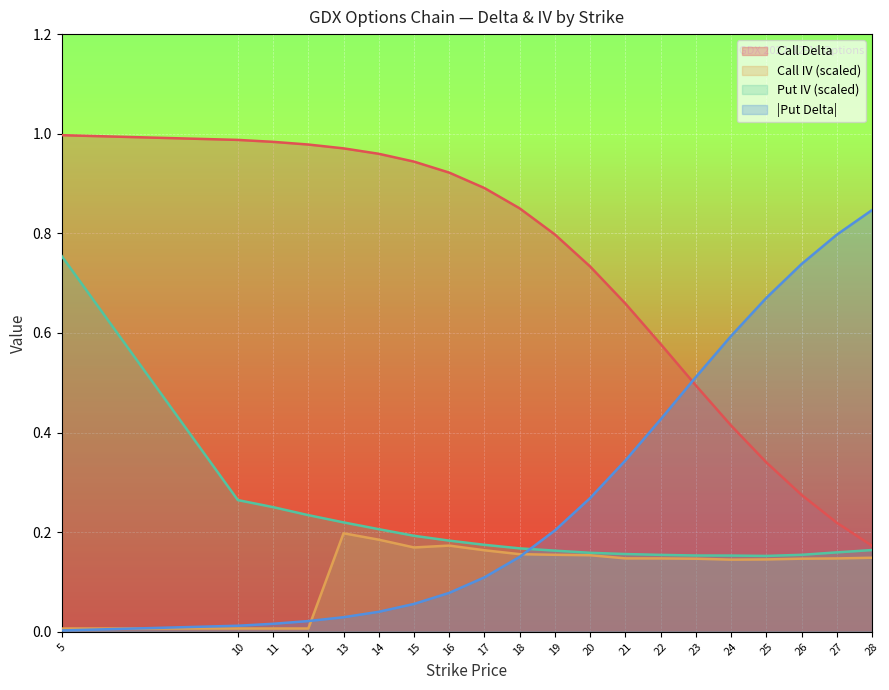

Reading left to right, transcribe all the data shown in this chart.

call_delta: 1.0	1.0	1.0	1.0	1.0	1.0	0.9	0.9	0.9	0.9	0.8	0.7	0.7	0.6	0.5	0.4	0.3	0.3	0.2	0.2
put_delta: 0.0	0.0	0.0	0.0	0.0	0.0	0.1	0.1	0.1	0.2	0.2	0.3	0.3	0.4	0.5	0.6	0.7	0.7	0.8	0.8
call_iv: 0.0	0.0	0.0	0.0	0.2	0.2	0.2	0.2	0.2	0.2	0.2	0.2	0.1	0.1	0.1	0.1	0.1	0.1	0.1	0.1
put_iv: 0.8	0.3	0.3	0.2	0.2	0.2	0.2	0.2	0.2	0.2	0.2	0.2	0.2	0.2	0.2	0.2	0.2	0.2	0.2	0.2